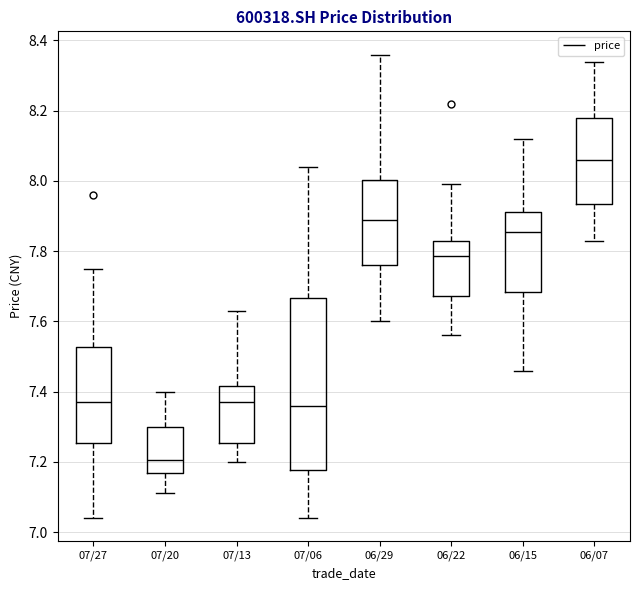

Which box is the tallest, from its lower edge to its upper edge?

07/06